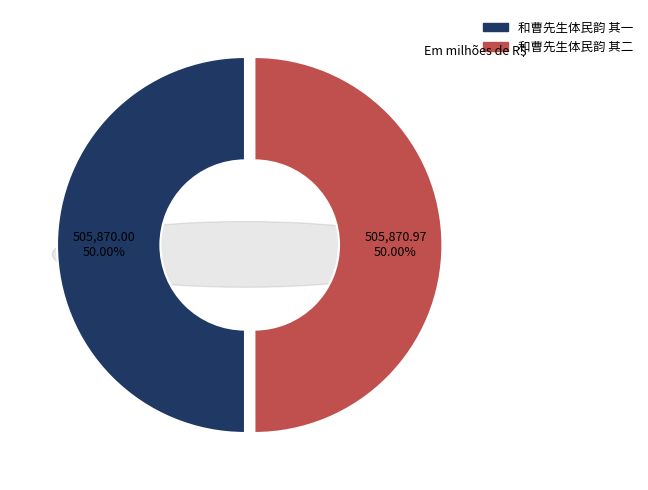

To the nearest percent, what is the average slice percentage?

50%